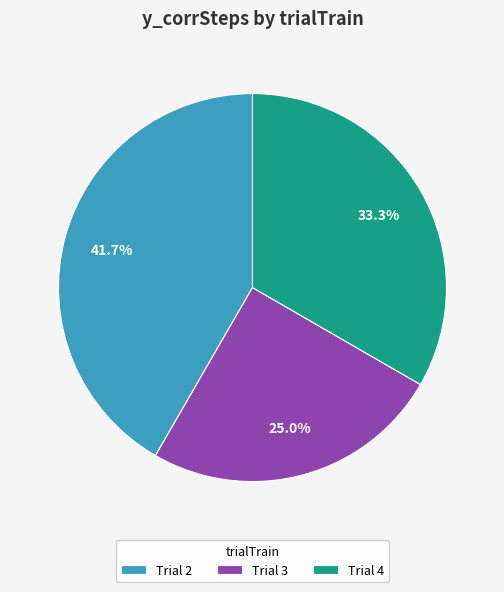

To the nearest percent, what is the difference between the largest and smallest slice percentages?

17%